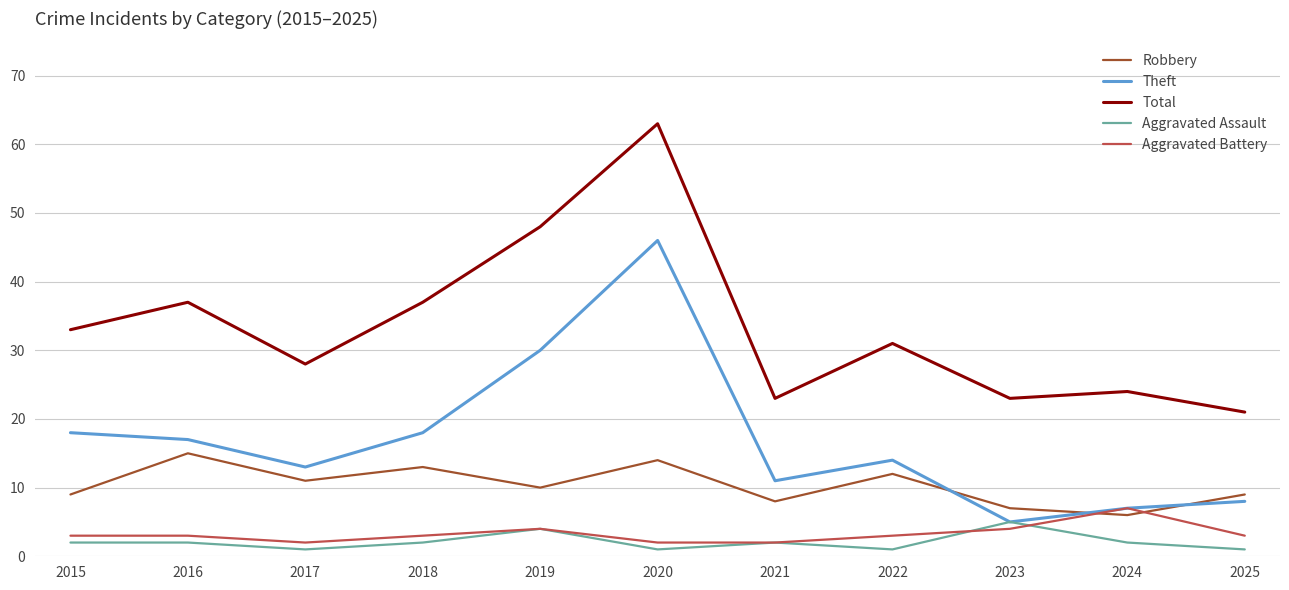

True or false: Total and Aggravated Assault cross at least once.

False